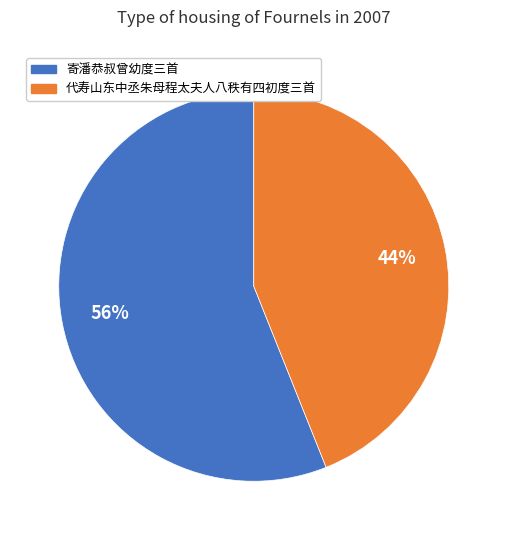

To the nearest percent, what is the difference between the largest and smallest slice percentages?

12%